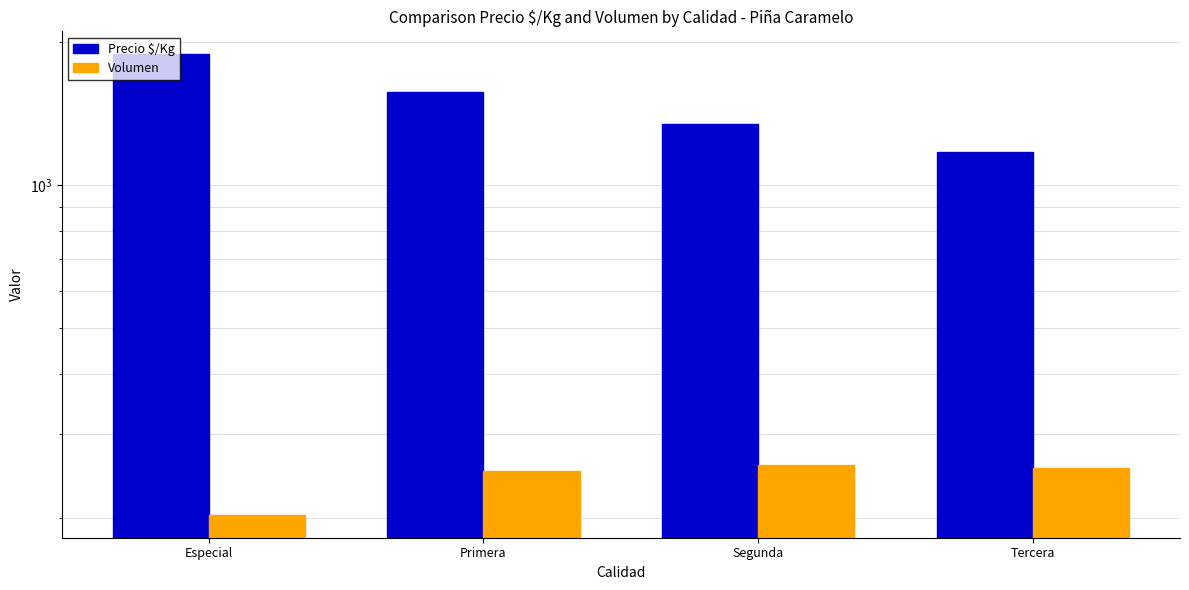

Which series has the widest spread of values?

Precio $/Kg